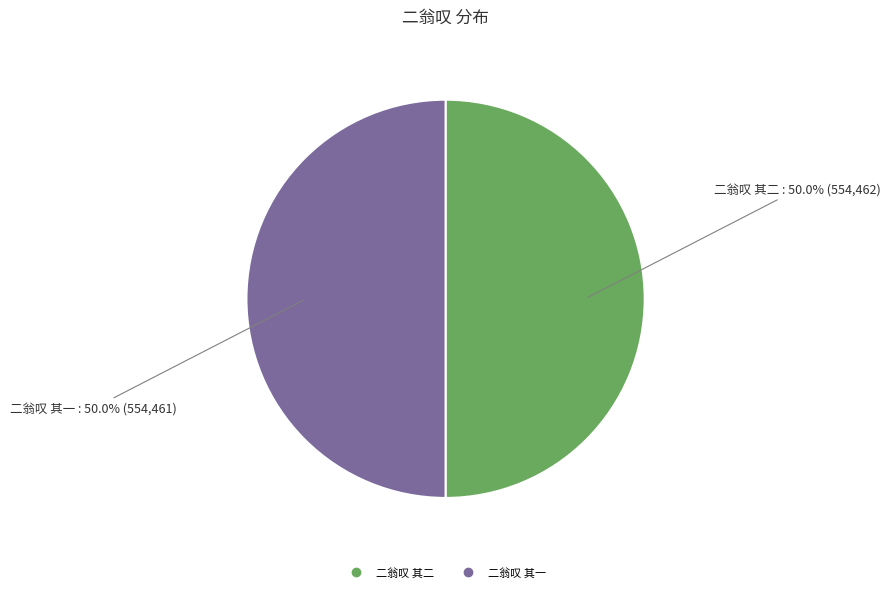

To the nearest percent, what is the average slice percentage?

50%